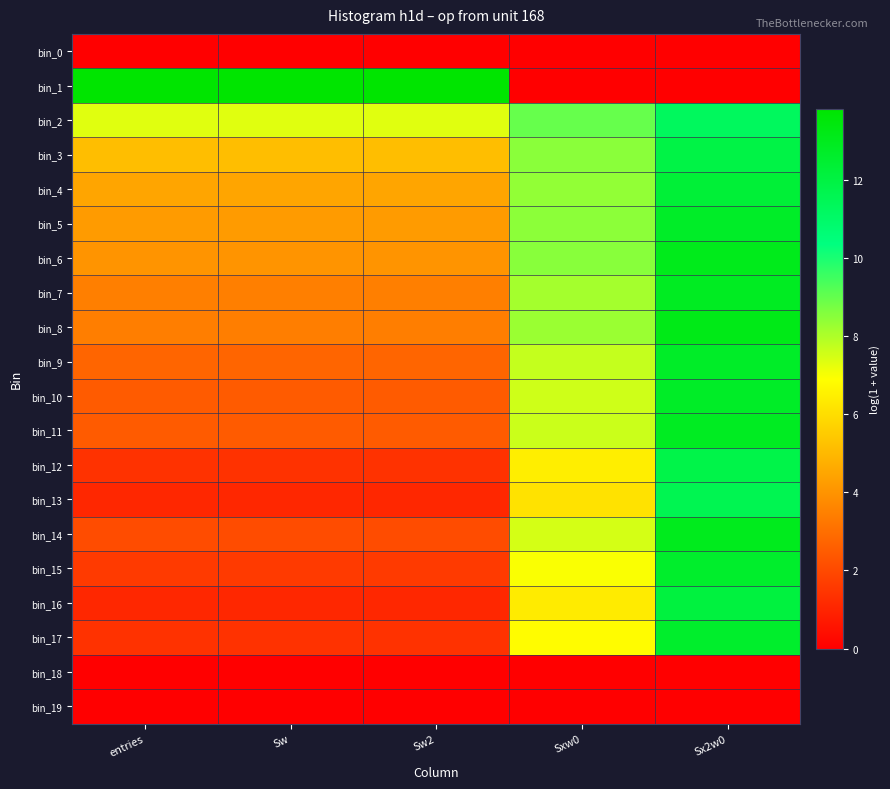

Between entries and Sx2w0, which is larger?

entries